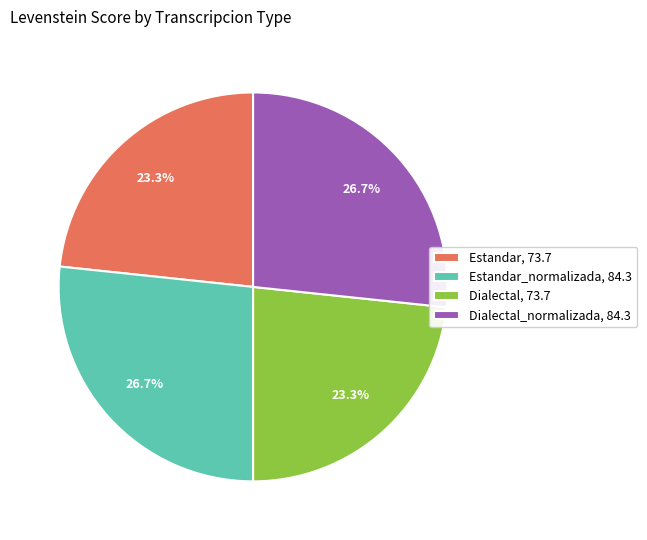

Count the number of slices in the pie.

4